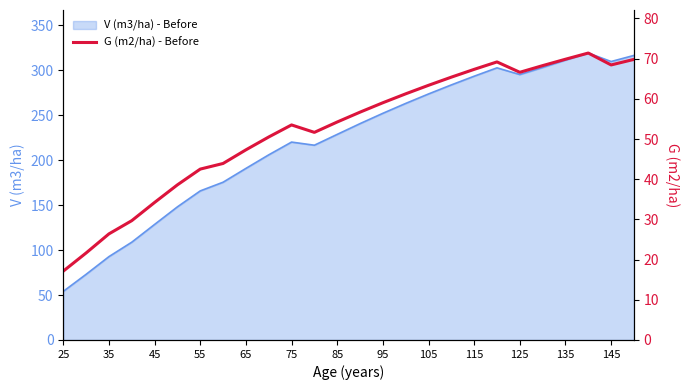

Does the chart display data point markers on the line(s)?

No